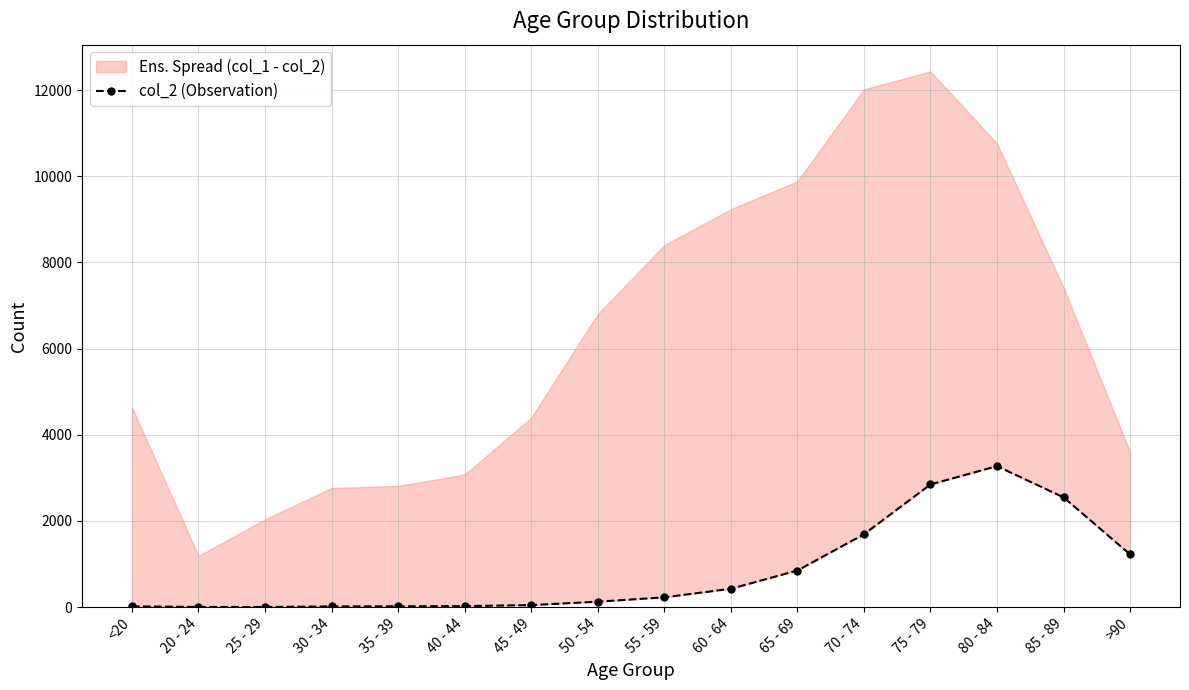

Count the number of categories in the chart.

16